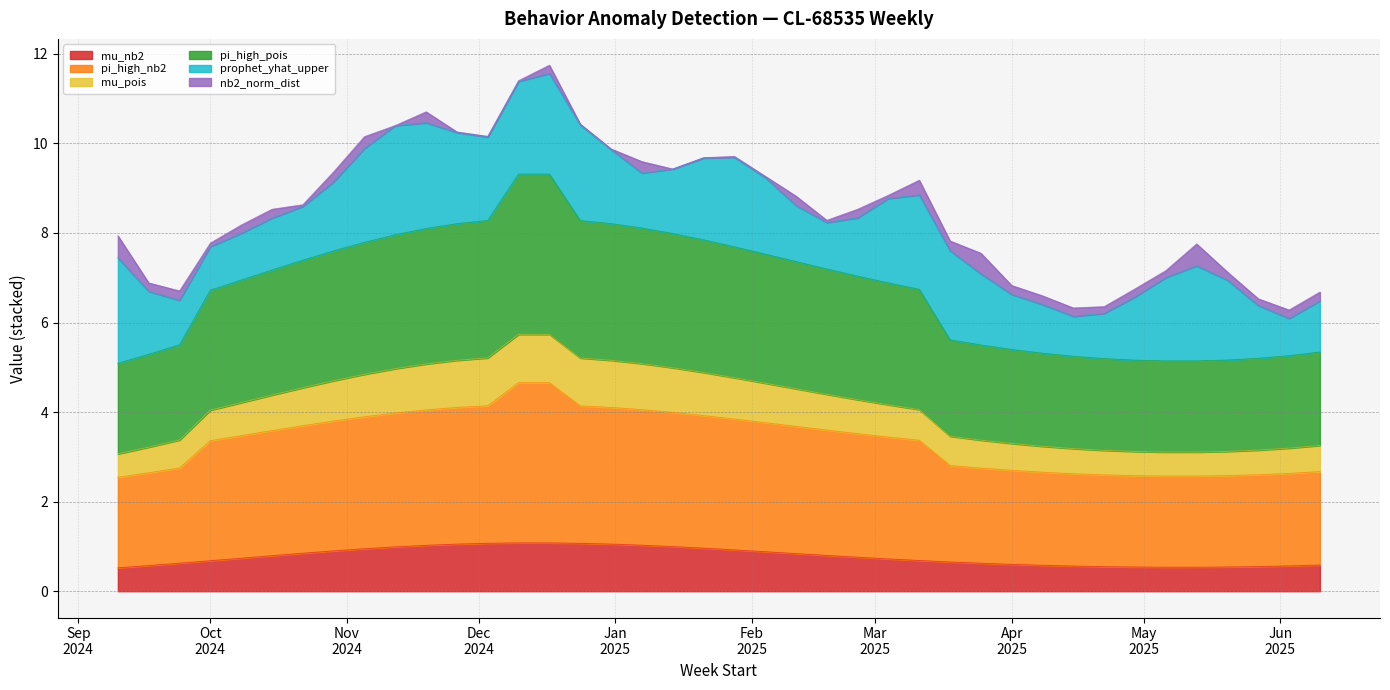

At which category does the chart reach its peak across all series?

2024-12-10